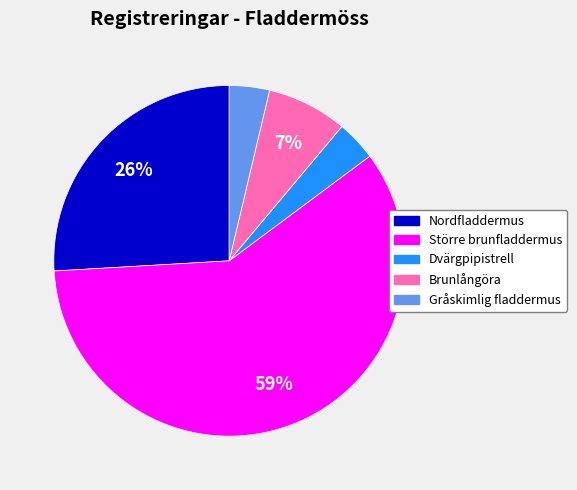

Is Nordfladdermus the majority of the pie?

No